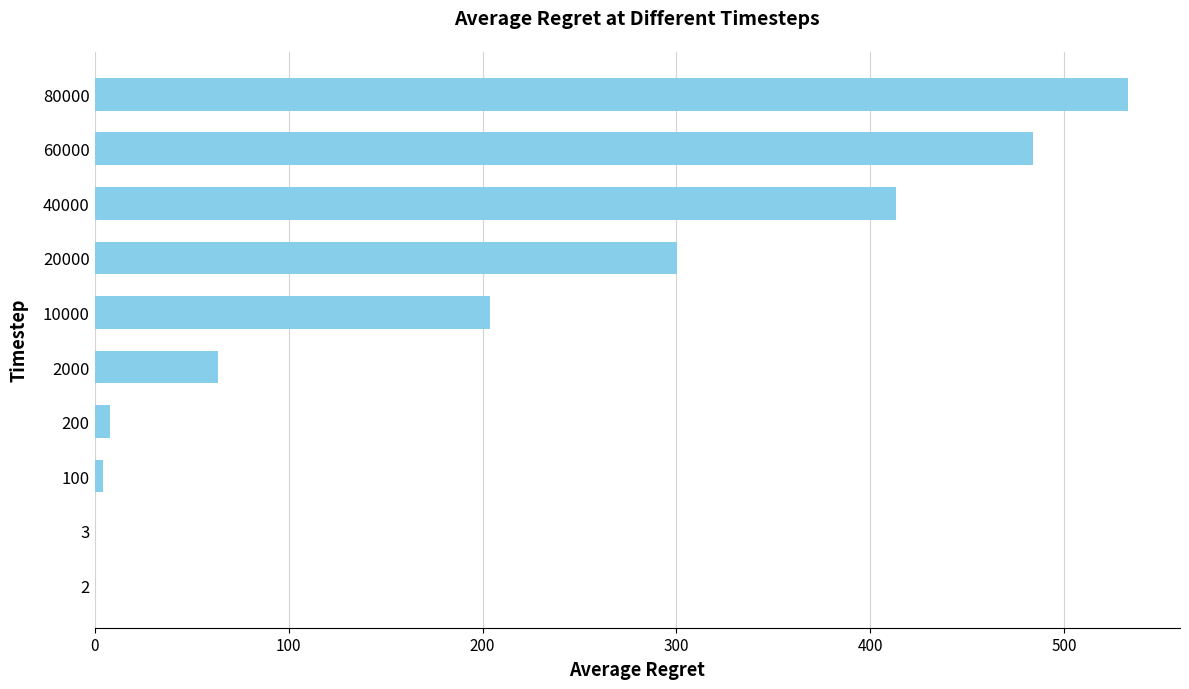

The value at 2000 is 89.4. True or false?

False